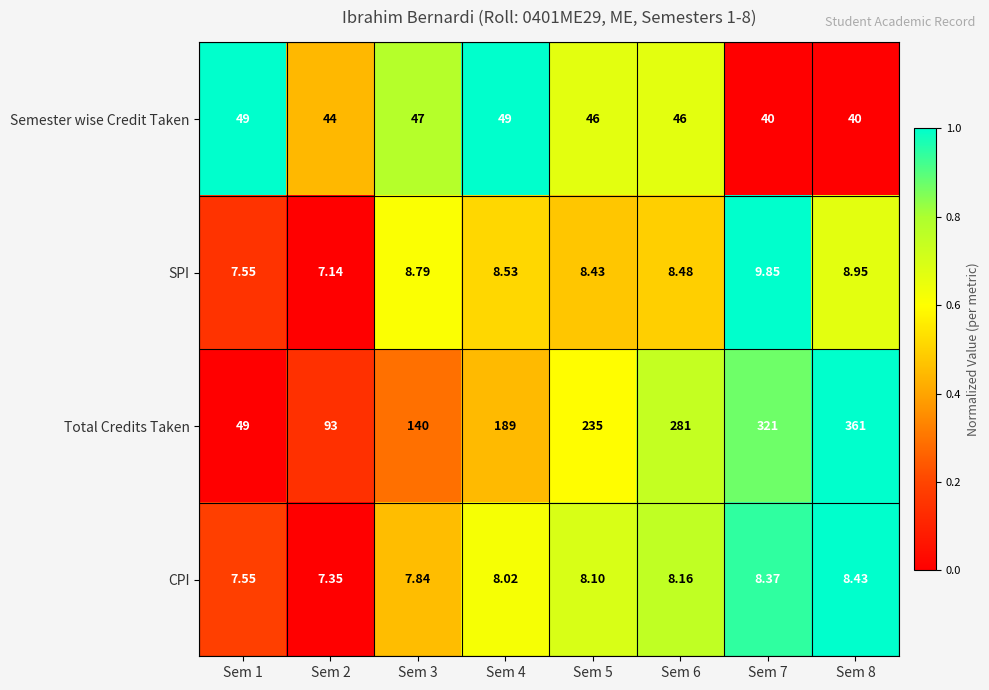

Rank the series at Sem 7 from highest to lowest value.

Total Credits Taken, Semester wise Credit Taken, SPI, CPI